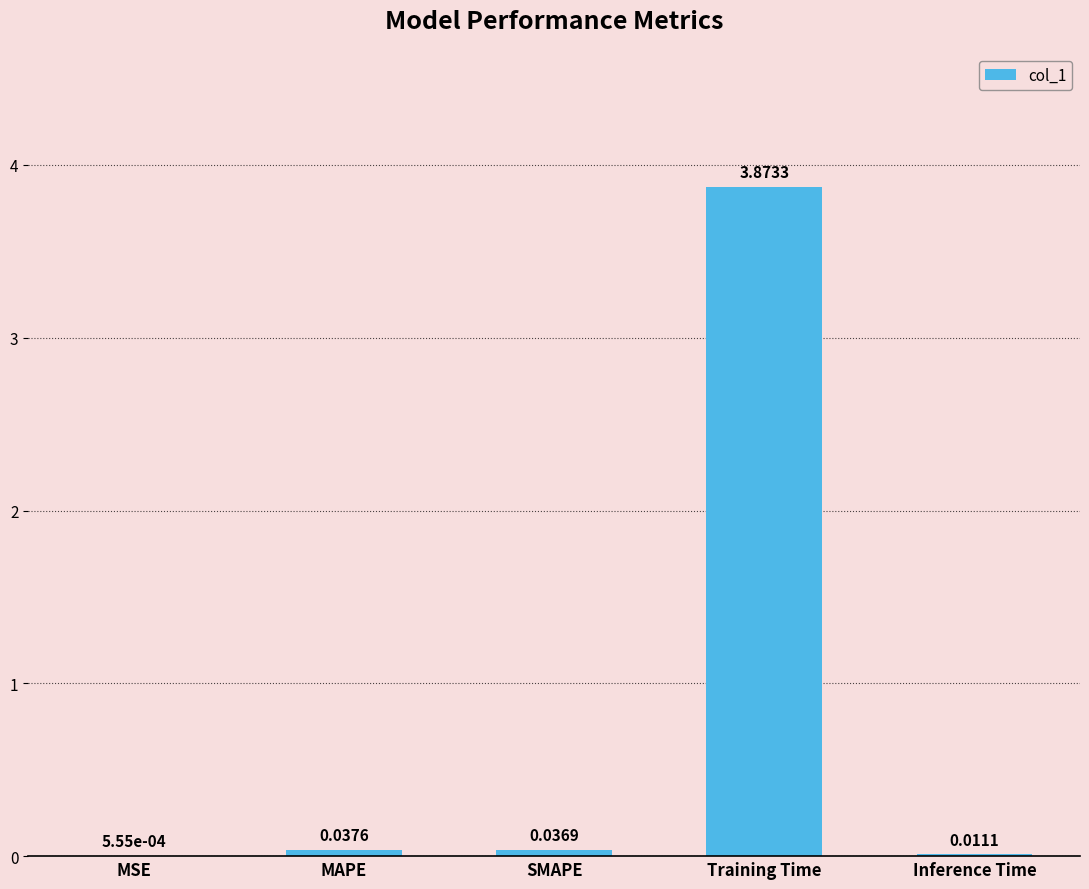

Are the bars horizontal?

No